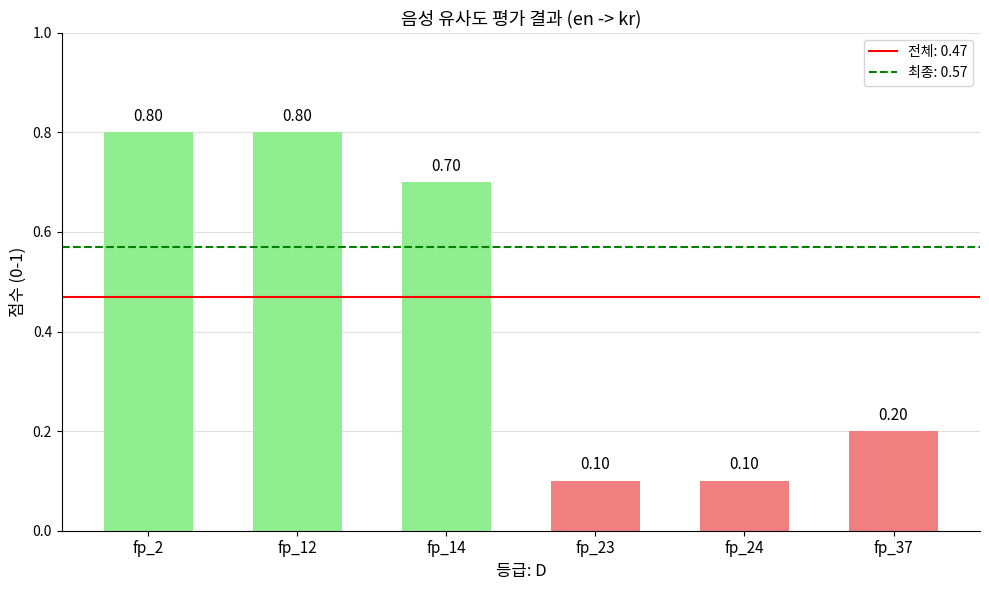

What is the sum of all values?

2.7